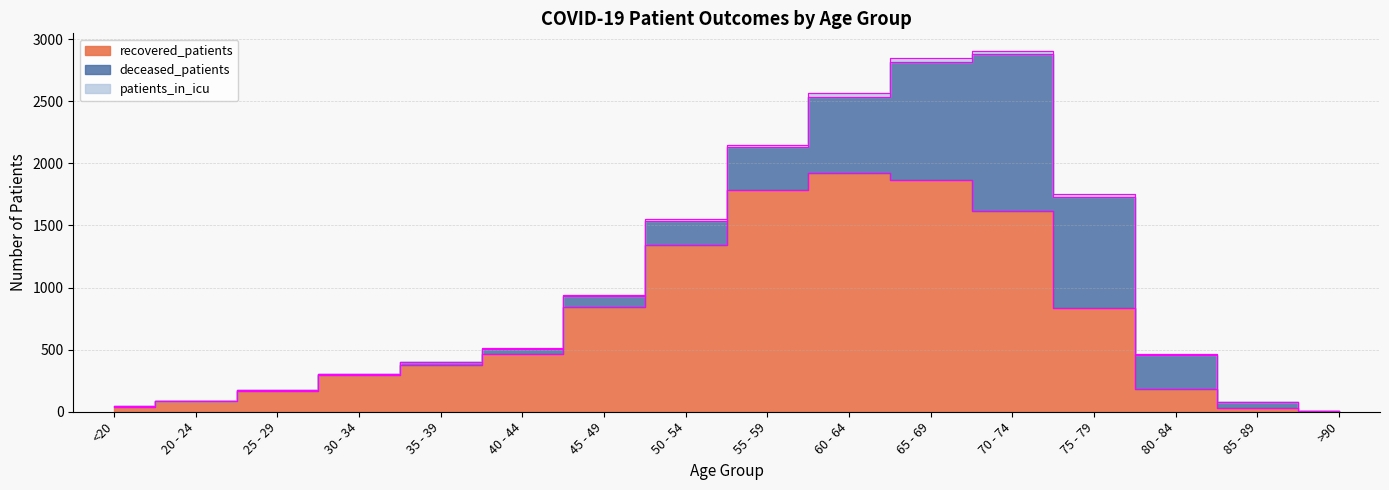

What is the spread (max minus min) of values at 35 - 39?

374